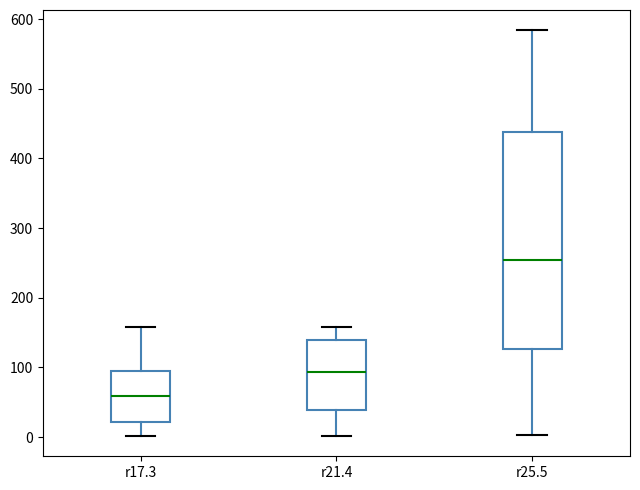

Which box has the lowest median line?

r17.3